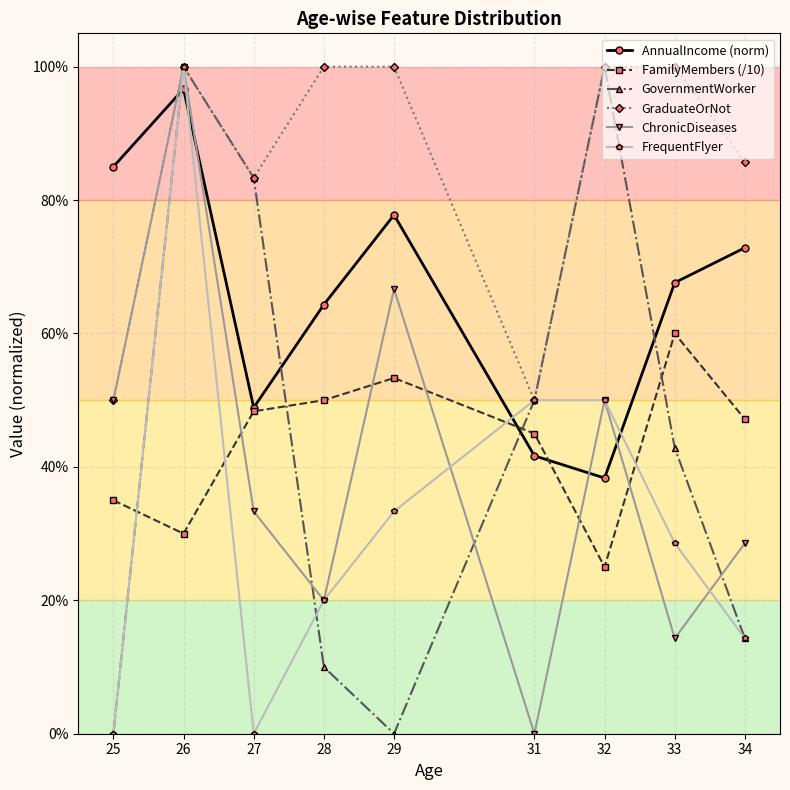

Which series ends up on top after the final intersection of AnnualIncome (norm) and ChronicDiseases?

AnnualIncome (norm)